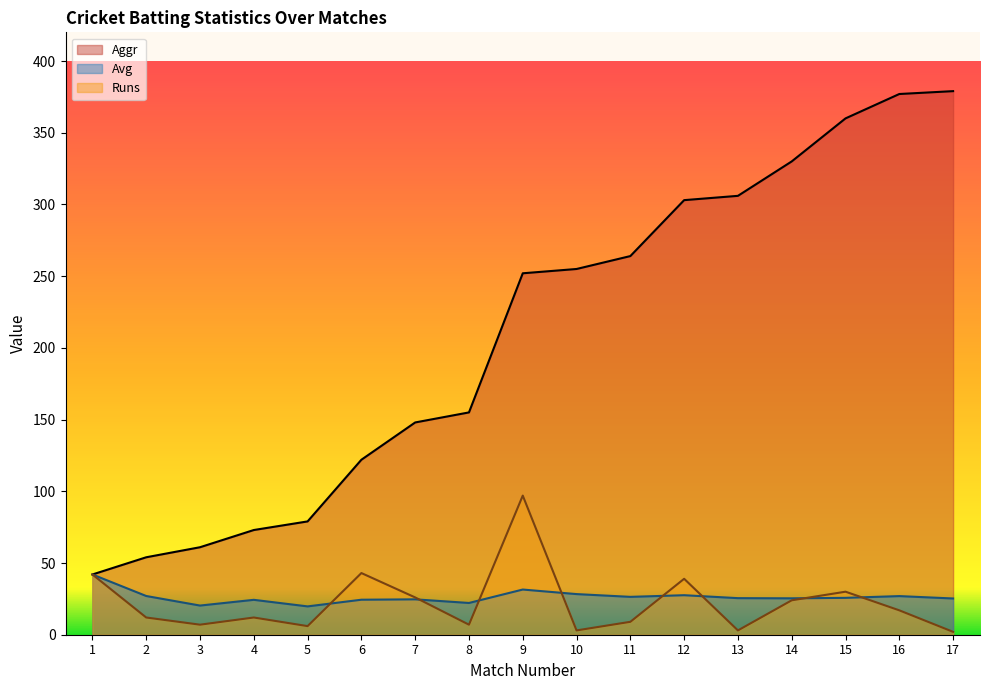

Does the chart display data point markers on the line(s)?

No